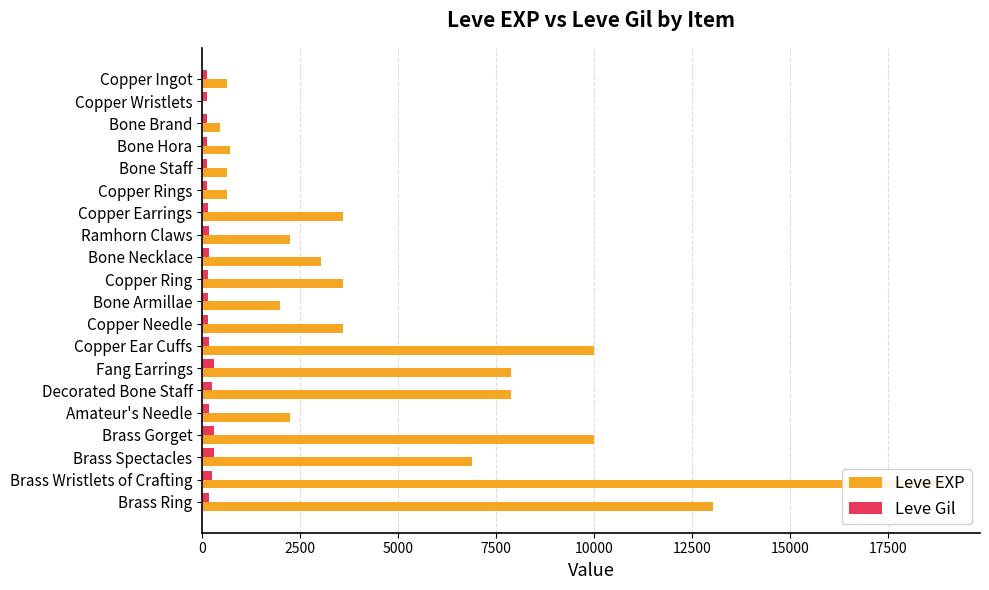

Are the bars grouped side by side (vs. stacked)?

Yes